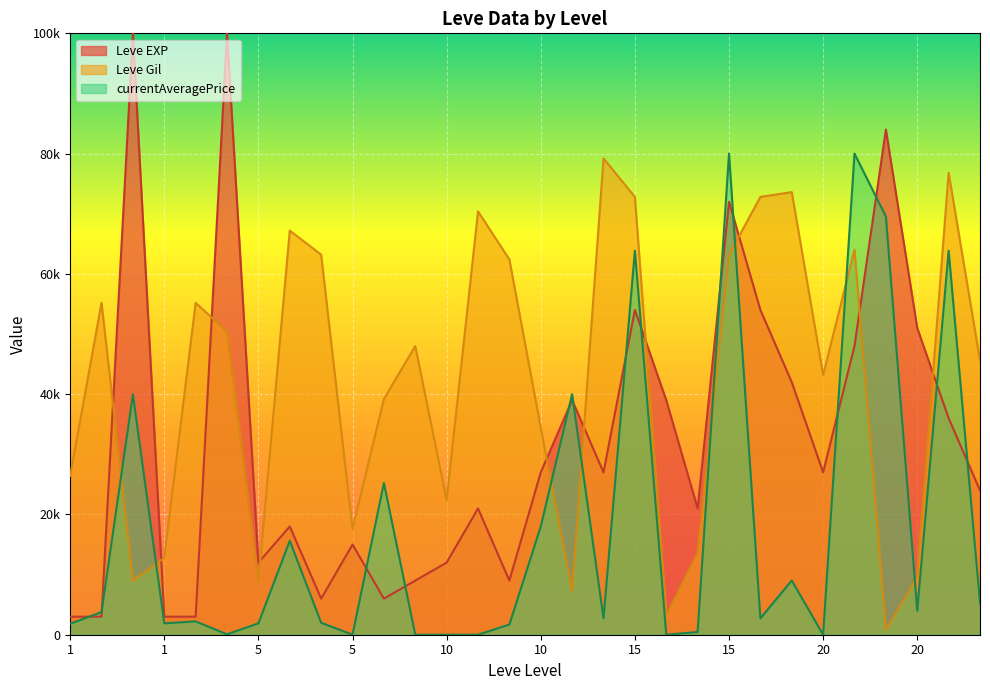

Where do Leve Gil and currentAveragePrice first cross each other?

1 and 1